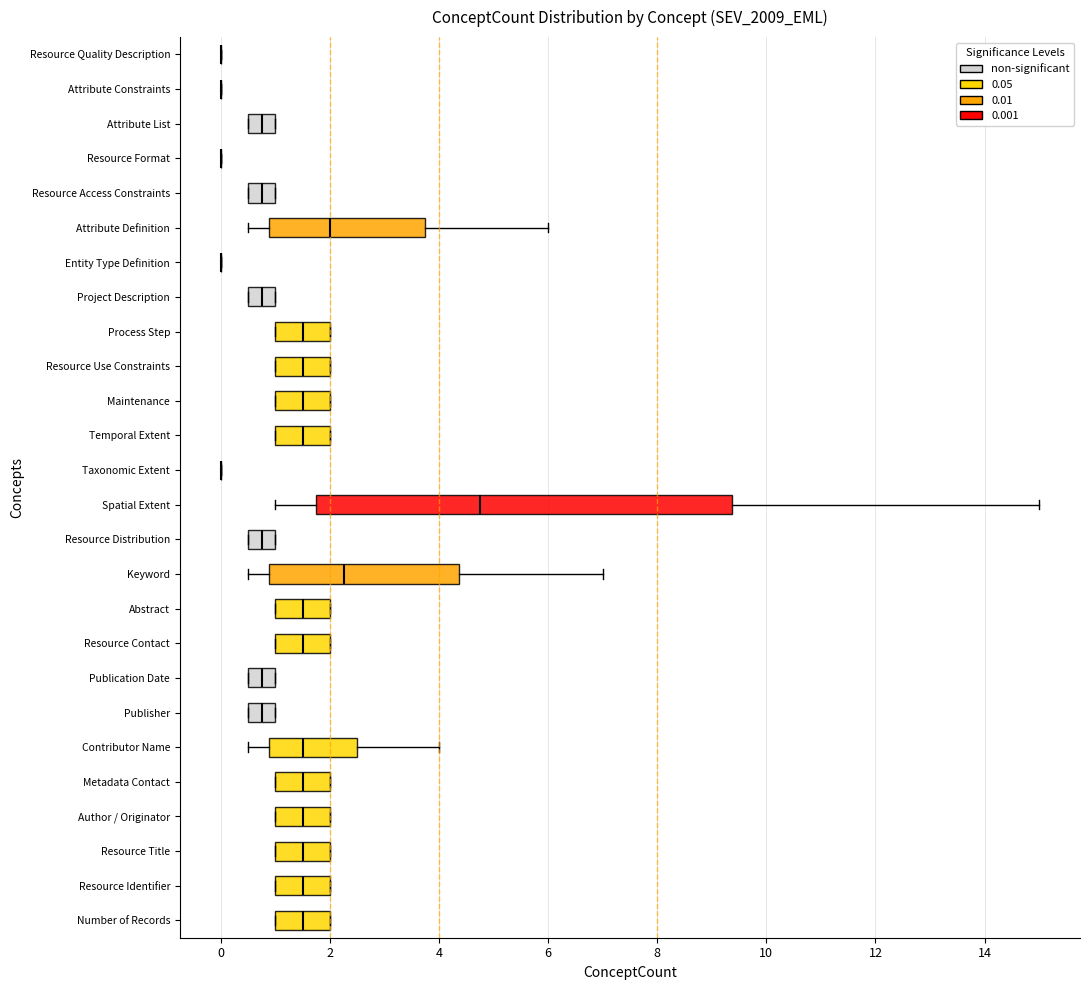

Reading bottom to top, transcribe this box plot: for each box, give where its median line is, the range the box spans, and where its two whiskers end, as read against the x-axis. The values are not printed on the chart, so give them approximately, as read against the axis.

Number of Records: median 1.6, box 1.0 to 2.0, whiskers 1.0 to 2.0
Resource Identifier: median 1.6, box 1.0 to 2.0, whiskers 1.0 to 2.0
Resource Title: median 1.6, box 1.0 to 2.0, whiskers 1.0 to 2.0
Author / Originator: median 1.6, box 1.0 to 2.0, whiskers 1.0 to 2.0
Metadata Contact: median 1.6, box 1.0 to 2.0, whiskers 1.0 to 2.0
Contributor Name: median 1.6, box 0.8 to 2.6, whiskers 0.6 to 4.0
Publisher: median 0.8, box 0.6 to 1.0, whiskers 0.6 to 1.0
Publication Date: median 0.8, box 0.6 to 1.0, whiskers 0.6 to 1.0
Resource Contact: median 1.6, box 1.0 to 2.0, whiskers 1.0 to 2.0
Abstract: median 1.6, box 1.0 to 2.0, whiskers 1.0 to 2.0
Keyword: median 2.2, box 0.8 to 4.4, whiskers 0.6 to 7.0
Resource Distribution: median 0.8, box 0.6 to 1.0, whiskers 0.6 to 1.0
Spatial Extent: median 4.8, box 1.8 to 9.4, whiskers 1.0 to 15.0
Taxonomic Extent: box collapsed to a line at 0.0, whiskers 0.0 to 0.0
Temporal Extent: median 1.6, box 1.0 to 2.0, whiskers 1.0 to 2.0
Maintenance: median 1.6, box 1.0 to 2.0, whiskers 1.0 to 2.0
Resource Use Constraints: median 1.6, box 1.0 to 2.0, whiskers 1.0 to 2.0
Process Step: median 1.6, box 1.0 to 2.0, whiskers 1.0 to 2.0
Project Description: median 0.8, box 0.6 to 1.0, whiskers 0.6 to 1.0
Entity Type Definition: box collapsed to a line at 0.0, whiskers 0.0 to 0.0
Attribute Definition: median 2.0, box 0.8 to 3.8, whiskers 0.6 to 6.0
Resource Access Constraints: median 0.8, box 0.6 to 1.0, whiskers 0.6 to 1.0
Resource Format: box collapsed to a line at 0.0, whiskers 0.0 to 0.0
Attribute List: median 0.8, box 0.6 to 1.0, whiskers 0.6 to 1.0
Attribute Constraints: box collapsed to a line at 0.0, whiskers 0.0 to 0.0
Resource Quality Description: box collapsed to a line at 0.0, whiskers 0.0 to 0.0